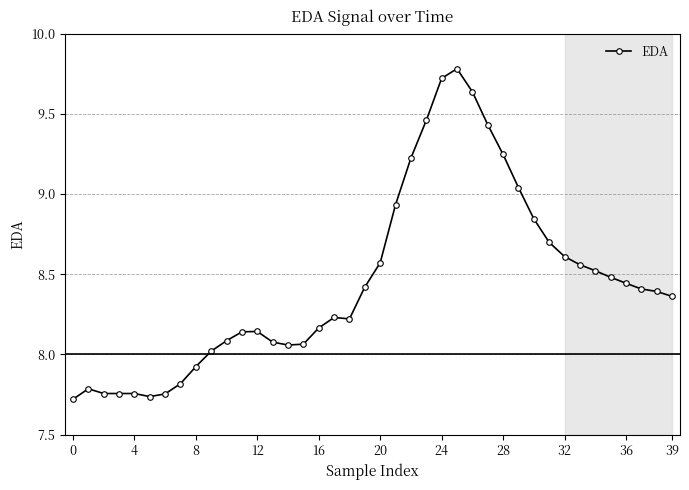

What is the difference between the maximum and minimum values?

2.1